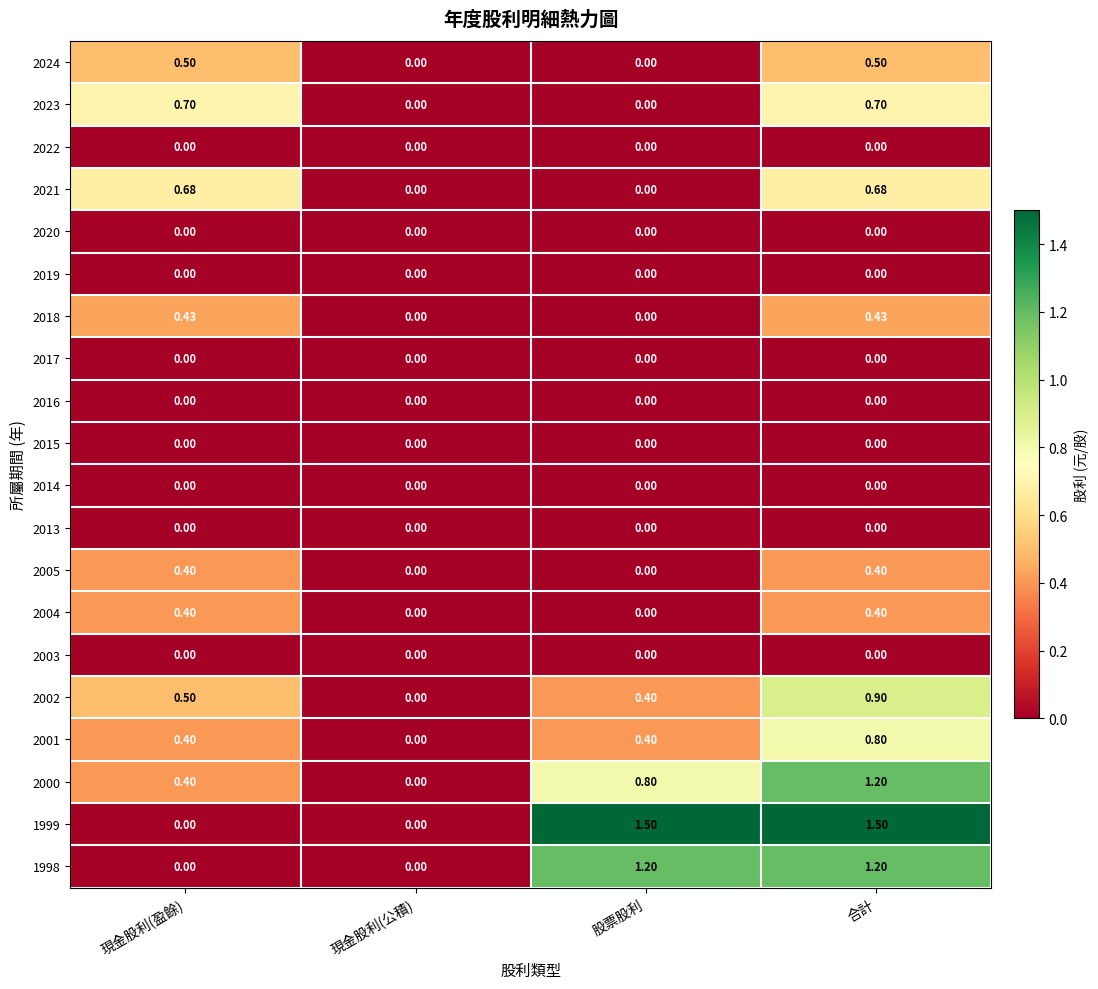

Which series has the largest total across all categories?

1999